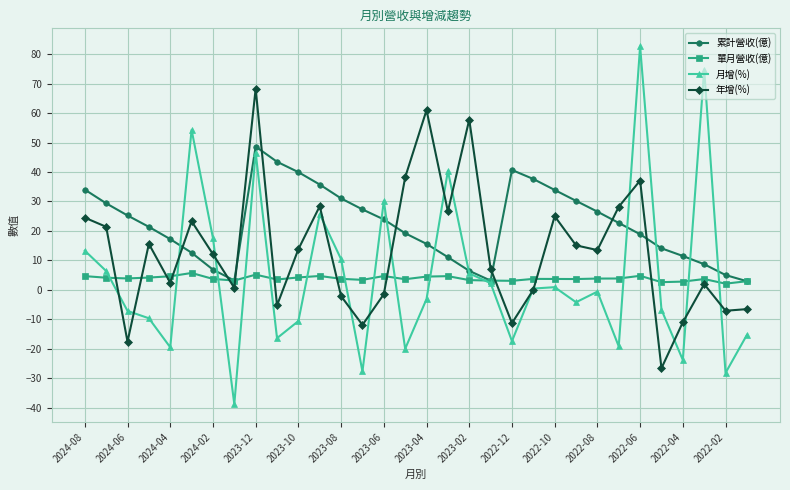

What is the value of the 月增(%) point at the 30th from the left?

74.8